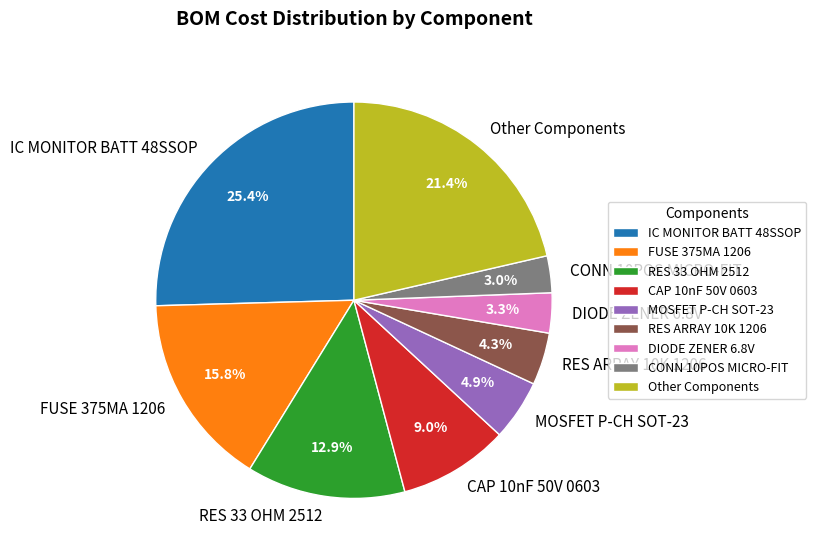

Approximately how many times larger is the value at CONN 10POS MICRO-FIT compared to RES ARRAY 10K 1206?

0.7